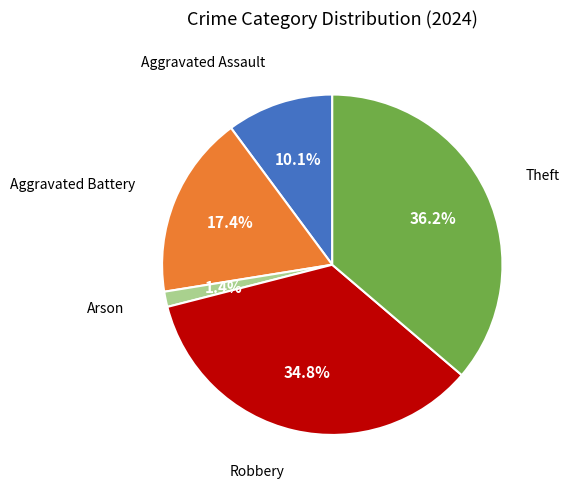

To the nearest percent, what is the difference between the largest and smallest slice percentages?

35%